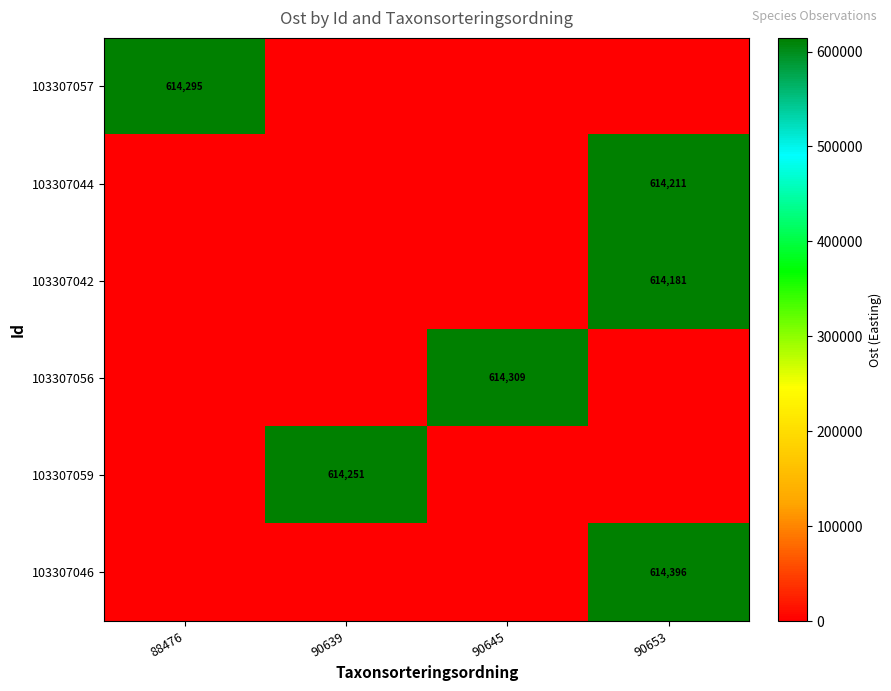

At how many categories does at least one series exceed 194430?

4